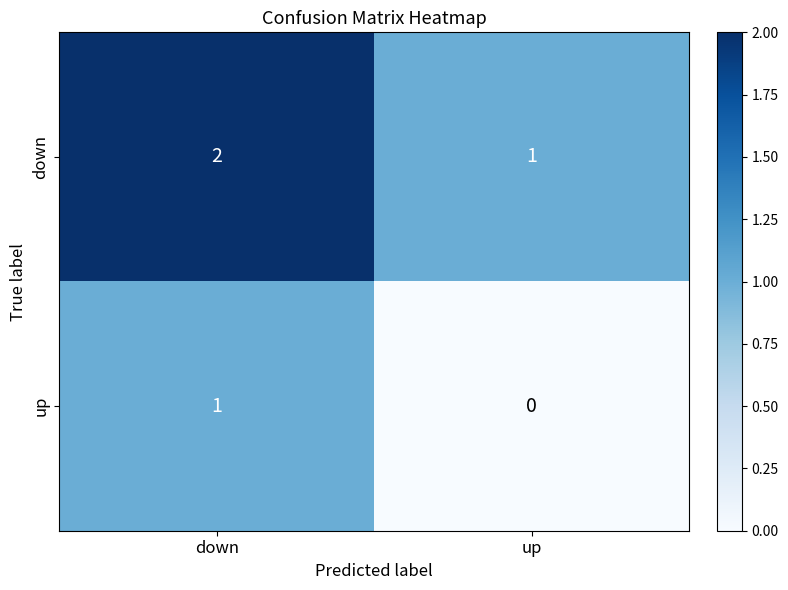

True or false: down has a value of 2 at down.

True